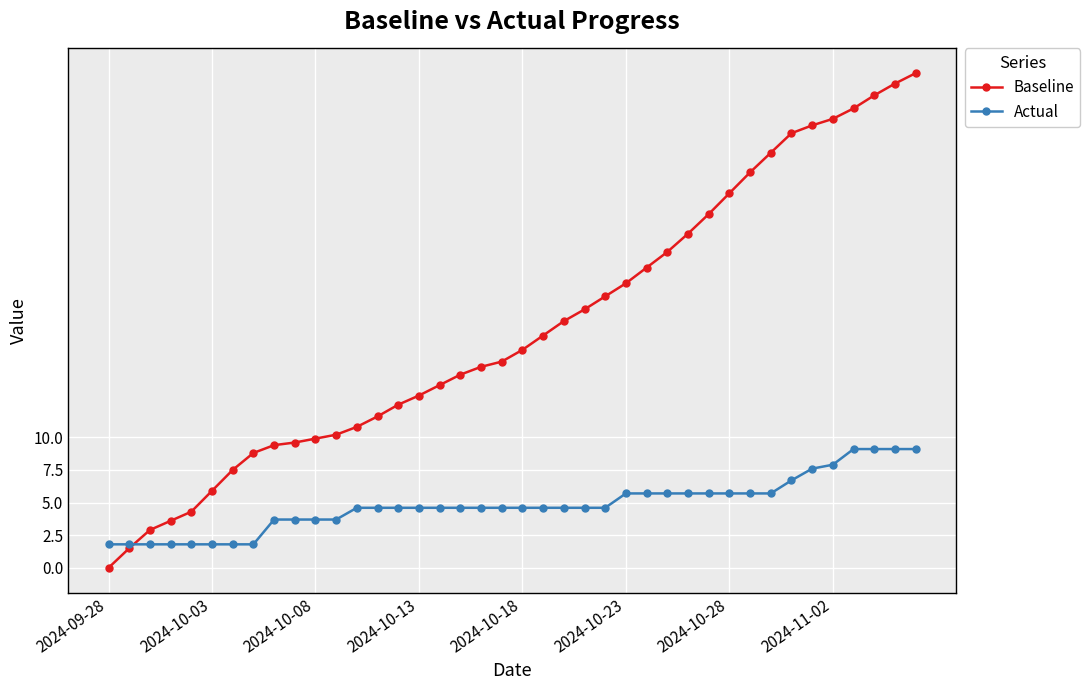

List the series in order of their peak value, lowest first.

Actual, Baseline